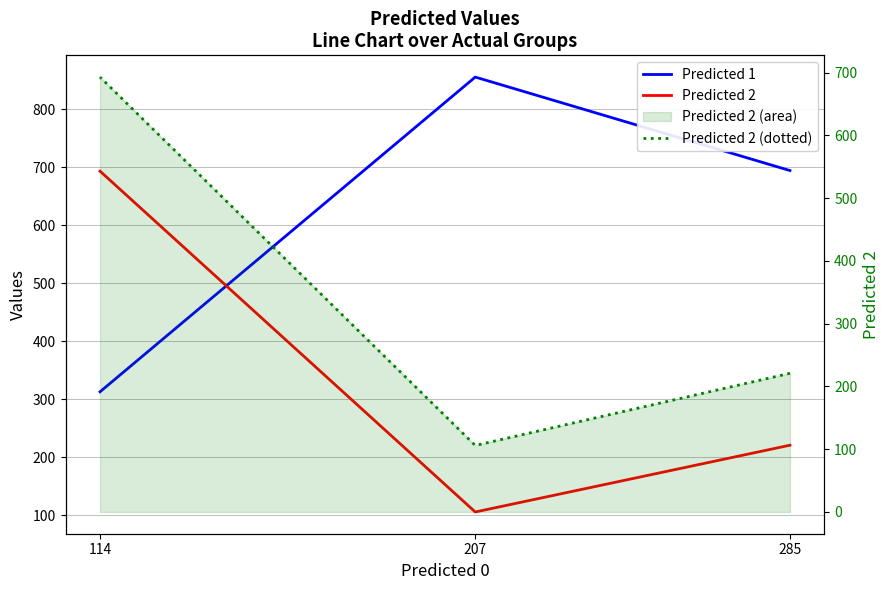

Does the chart display data point markers on the line(s)?

No